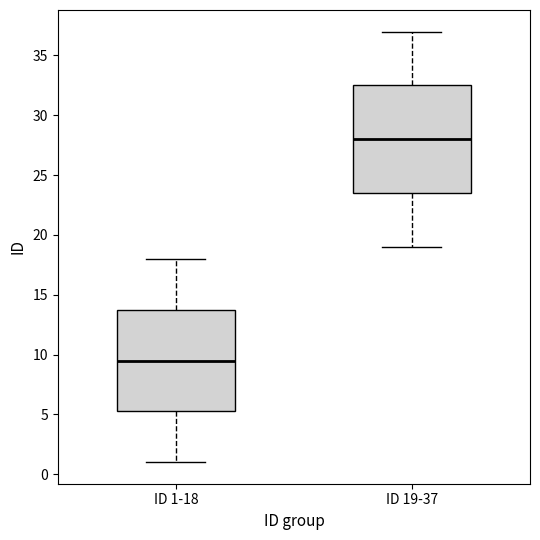

Comparing the boxes themselves (not the whiskers), which one is the tallest?

ID 19-37